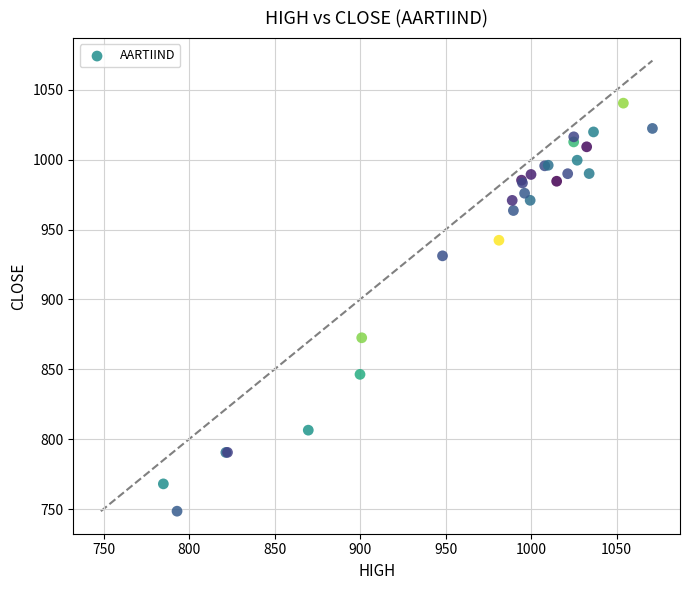

What Y value in the scatter plot is closest to 894?

872.6